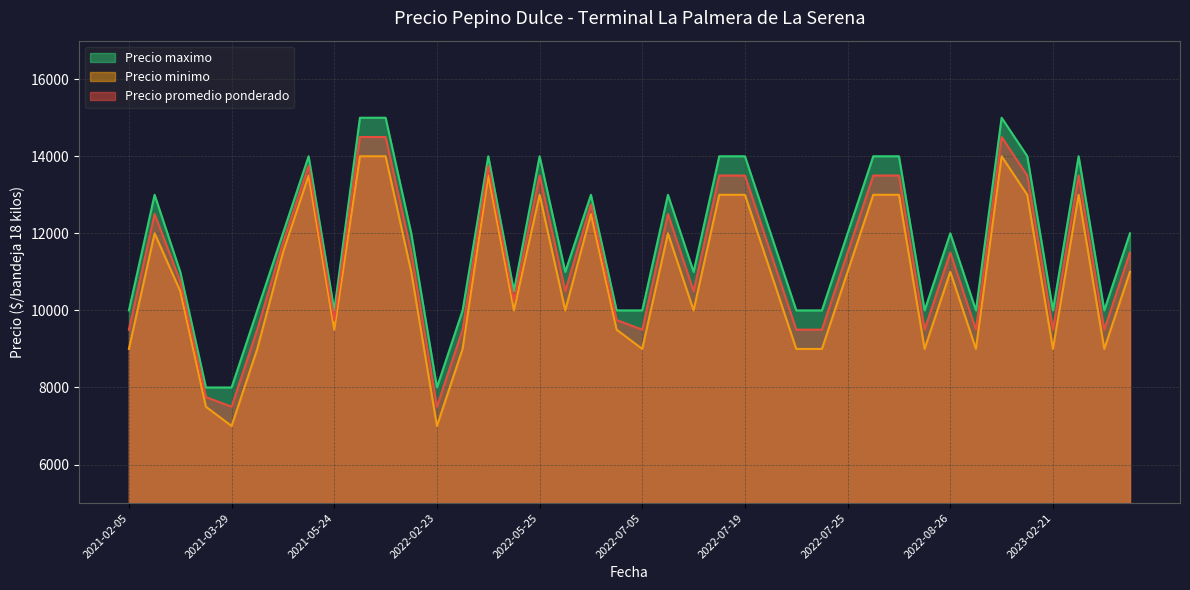

What is the approximate value of Precio maximo at 2023-02-07?

15000